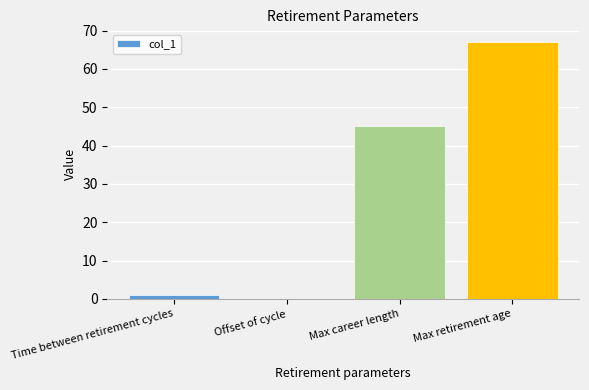

Reading left to right, extract all data points from this chart.

1	0	45	67